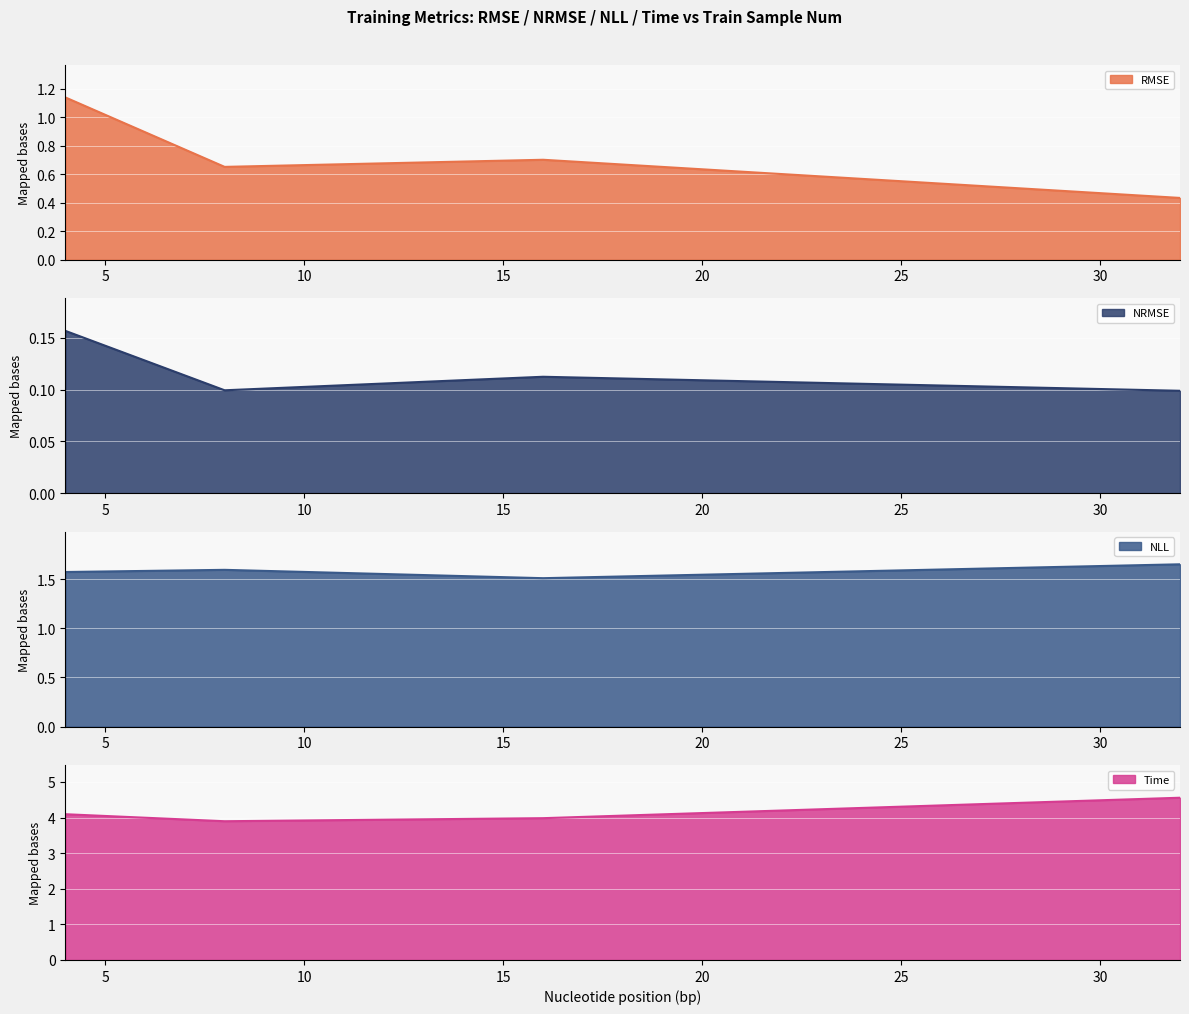

List the series in order of their overall mean, lowest first.

nrmse, rmse, nll, time